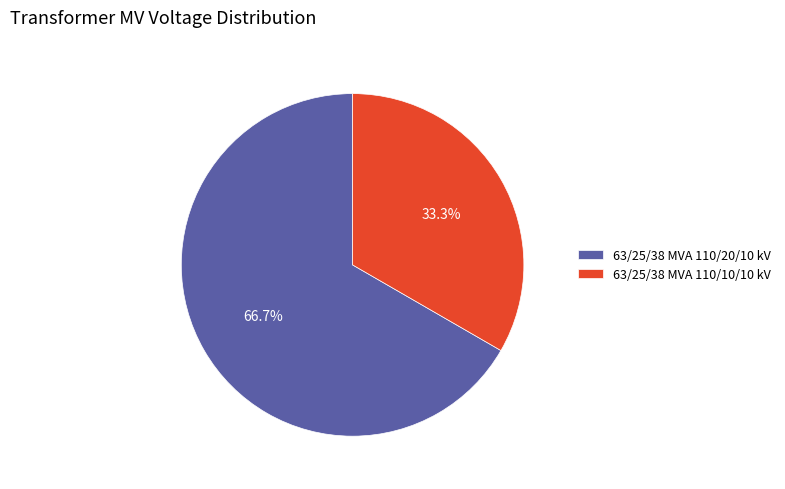

Is it true that 63/25/38 MVA 110/10/10 kV is 19% of the pie?

False